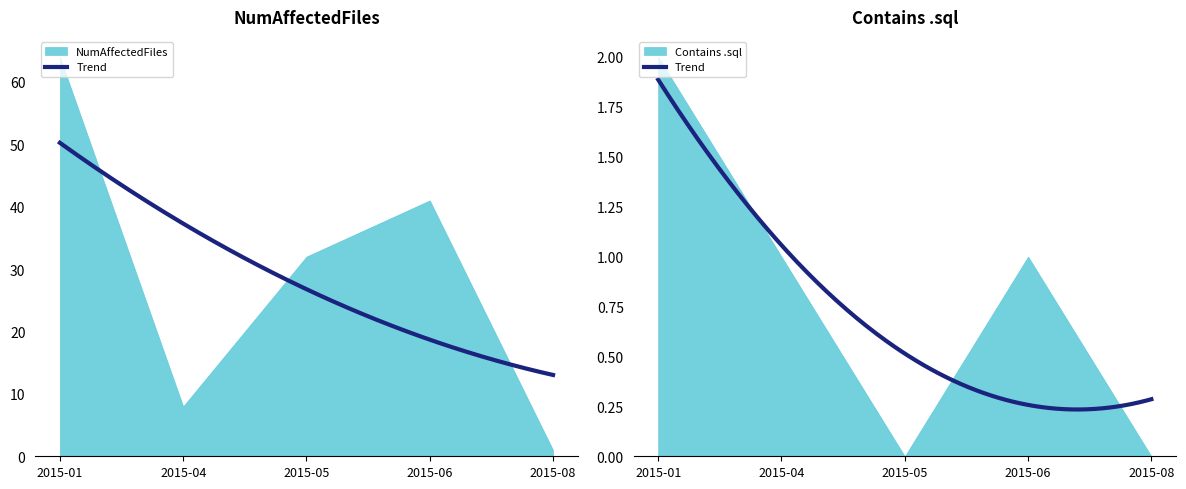

True or false: Contains .sql has a value of 2 at 2015-06.

False